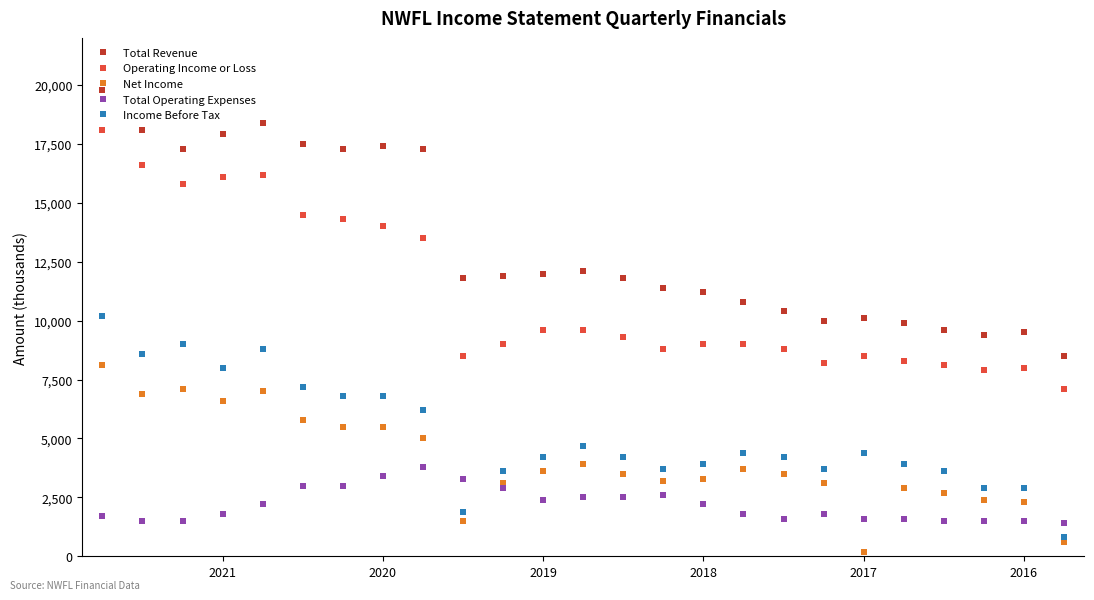

What is the average value of the Total Revenue series?

13256